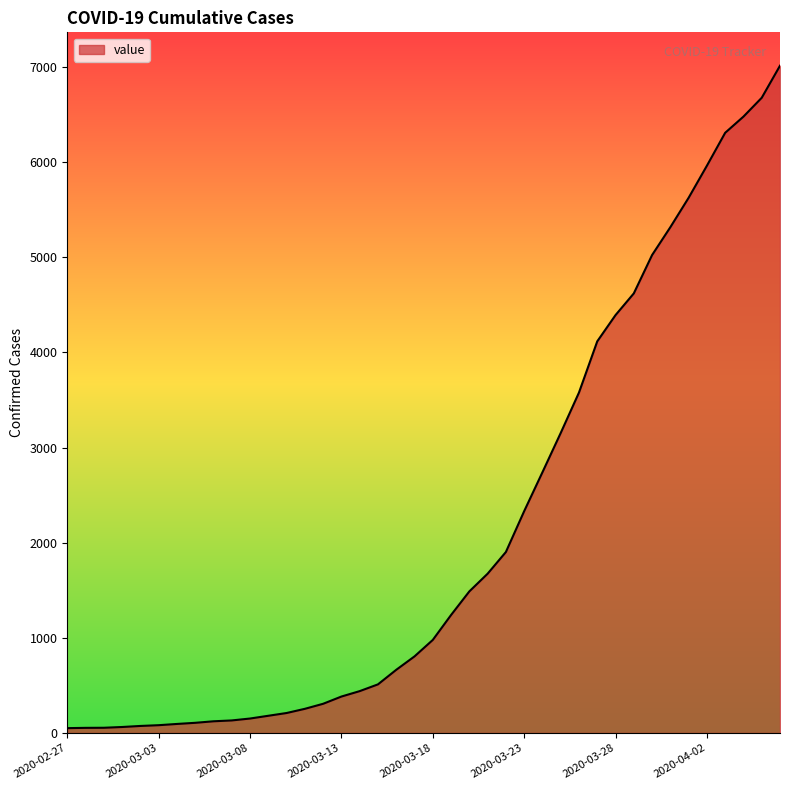

What is the maximum value shown in the chart?

7013